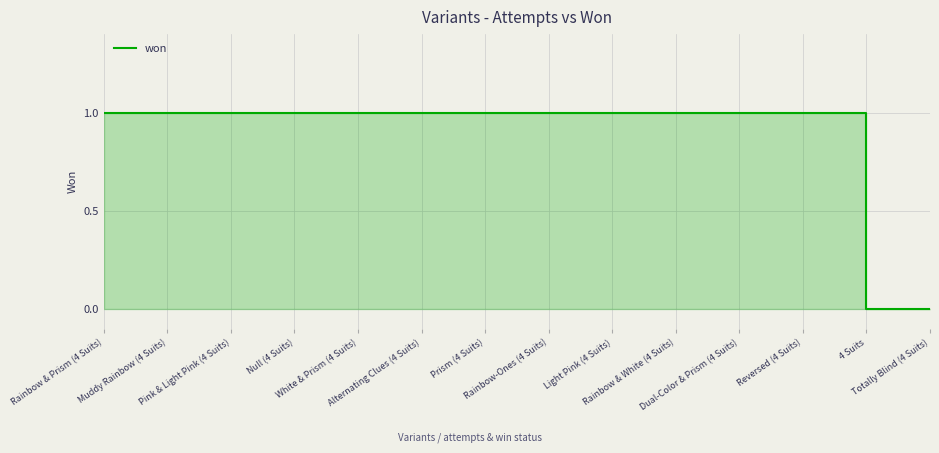

Count the number of categories in the chart.

14